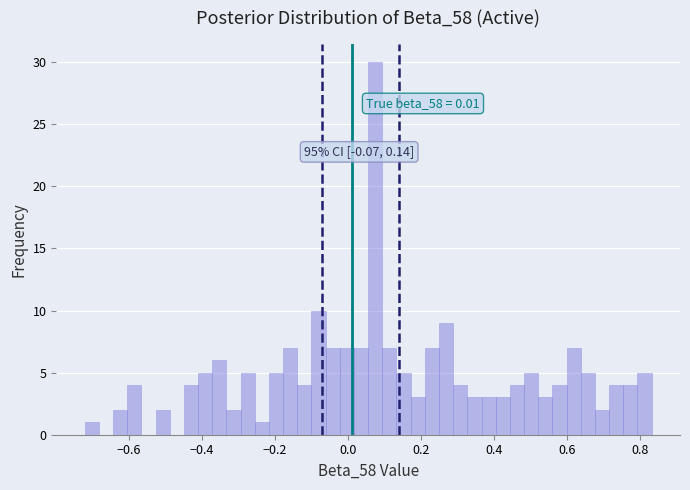

Read against the x-axis, roughly where is the centre of the tallest bar?

0.08